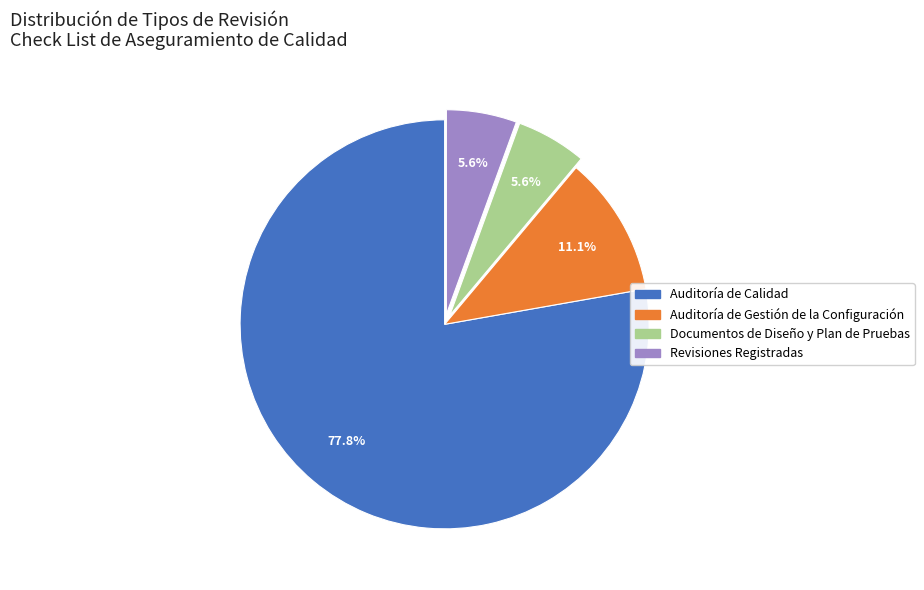

What percentage is NOT represented by Revisiones Registradas?

94.4%